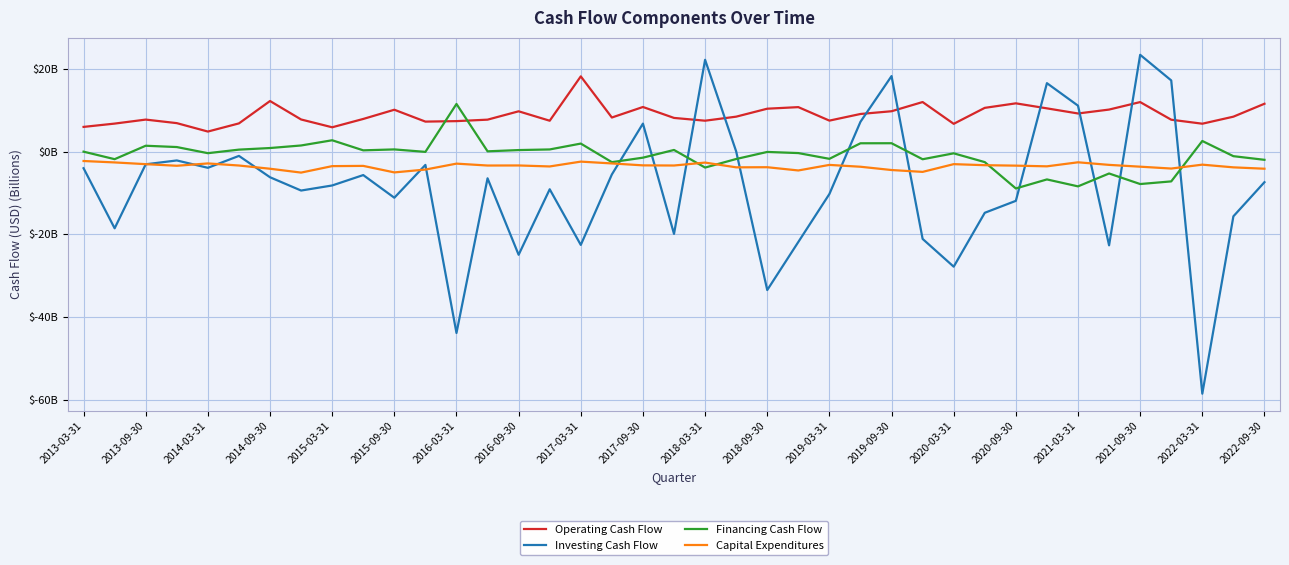

What are all the series names shown in the legend?

Operating Cash Flow, Investing Cash Flow, Financing Cash Flow, Capital Expenditures